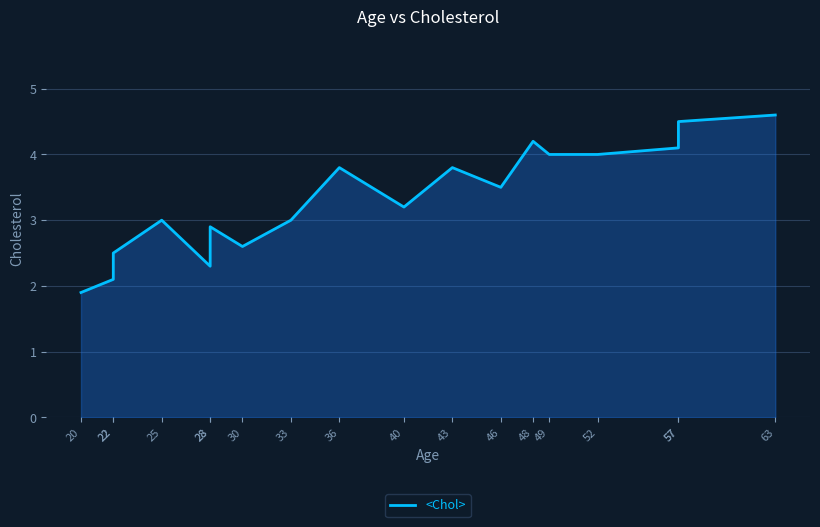

What is the difference between the maximum and minimum values?

2.7